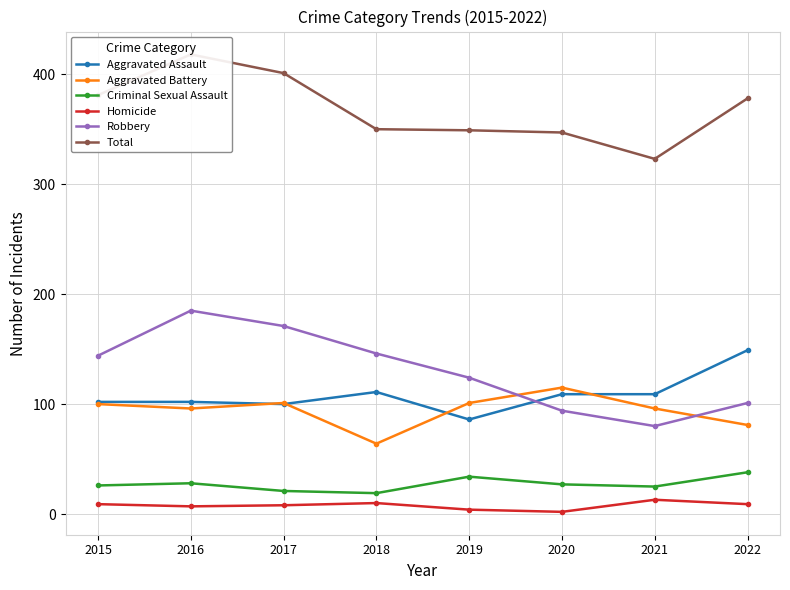

How many data points in Aggravated Battery are above 100?

3